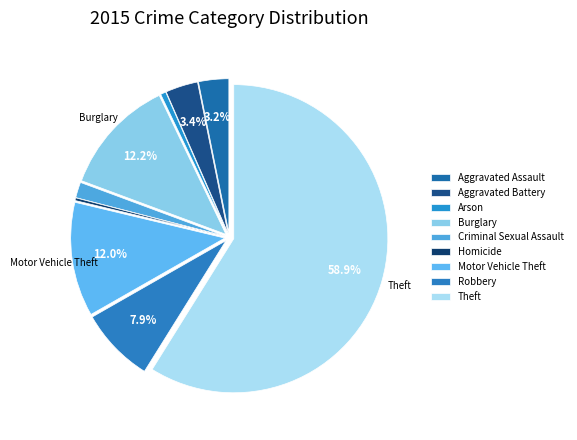

To the nearest percent, what is the difference between the Aggravated Assault and Motor Vehicle Theft slice percentages?

9%